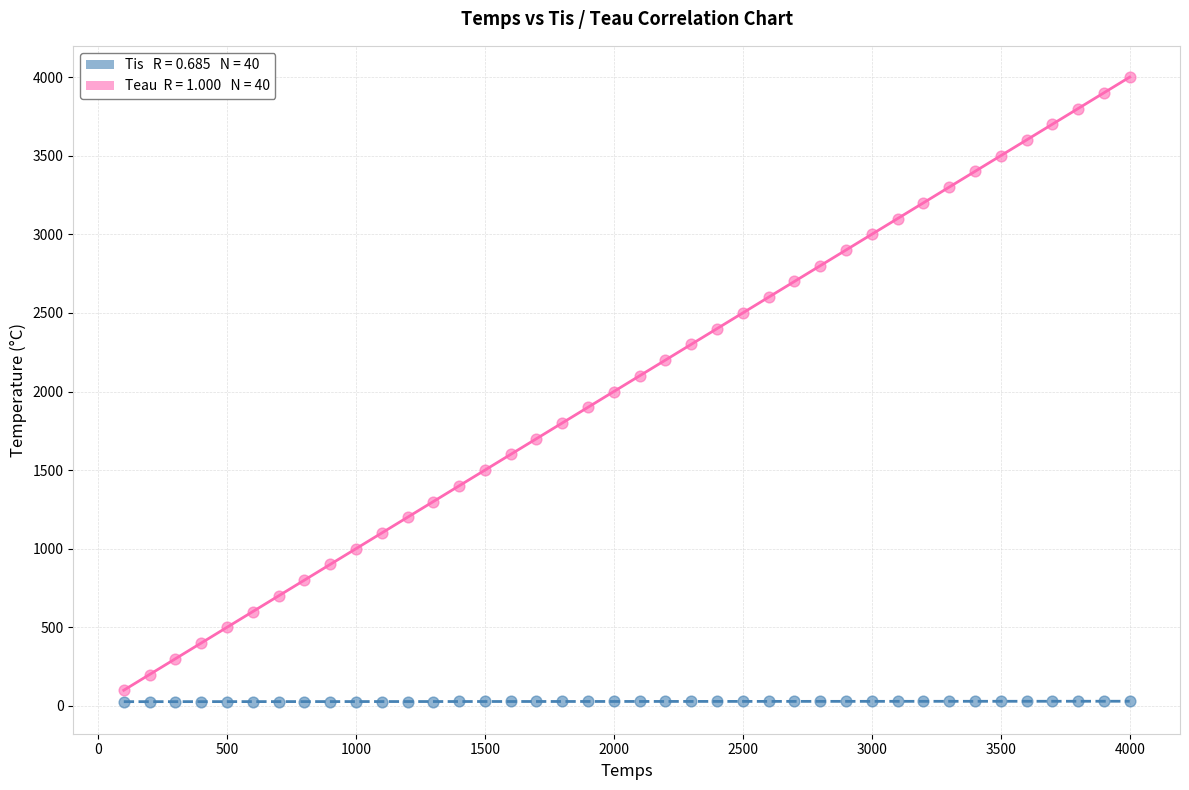

Across all data points, what is the range of Y values (max minus min)?

3977.8